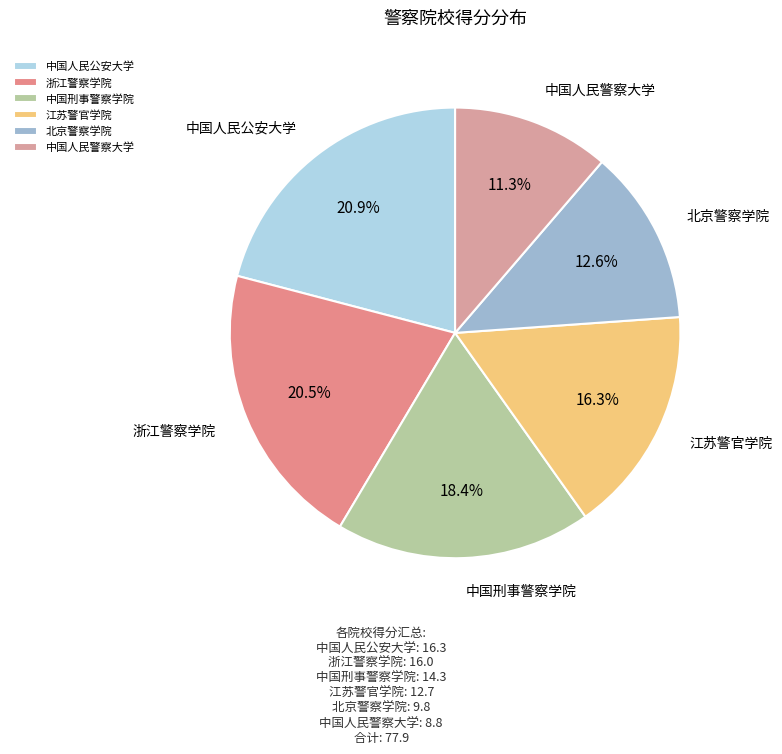

Between 中国人民警察大学 and 北京警察学院, which is larger?

北京警察学院